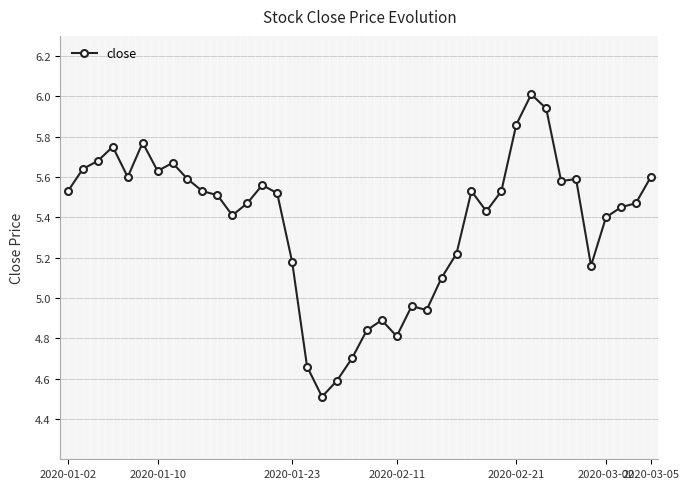

Count the number of values greater than 5.

31